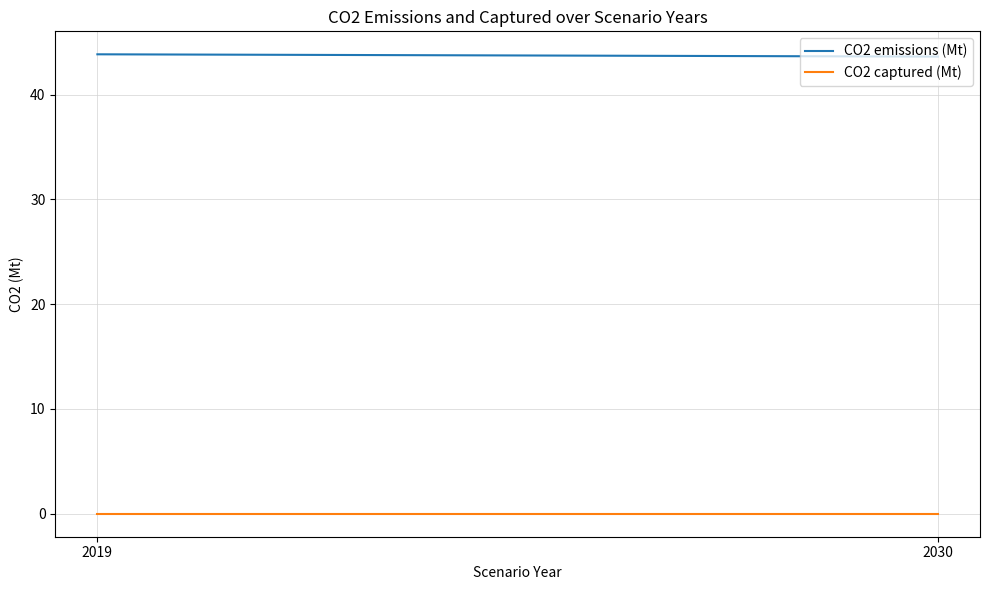

Rank the series at 2030 from lowest to highest value.

CO2 captured (Mt), CO2 emissions (Mt)